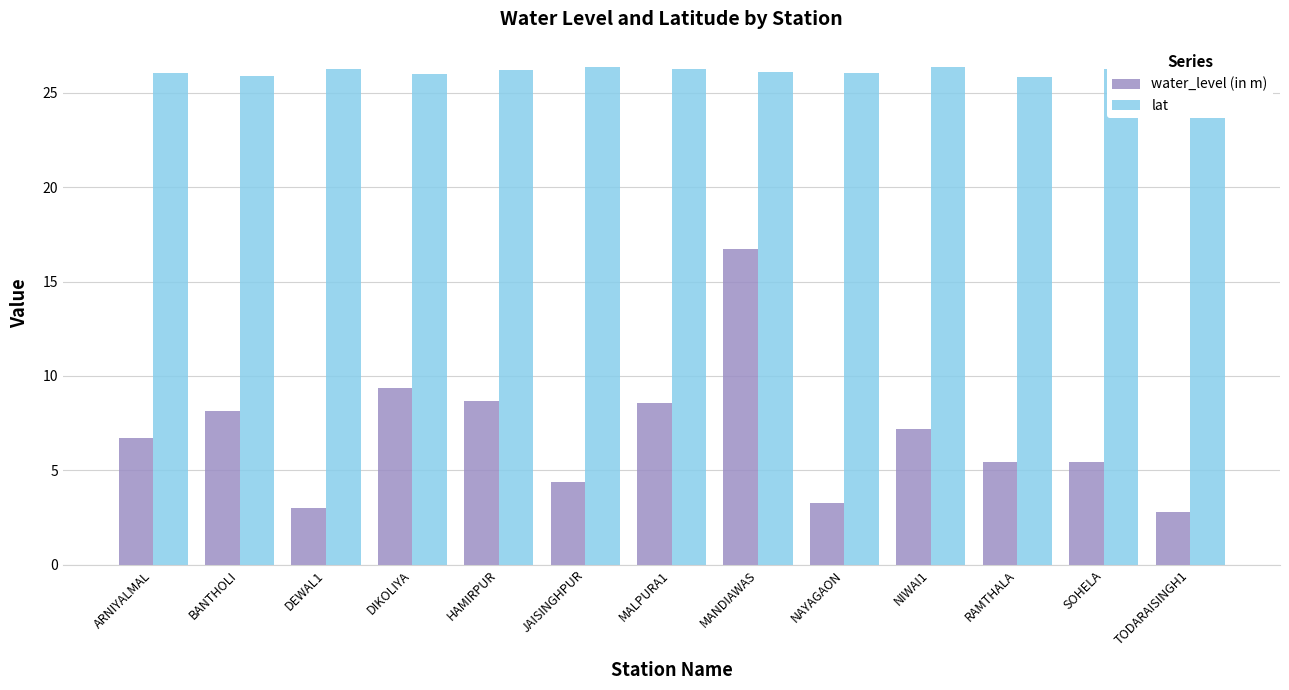

Which label corresponds to the smallest value in the chart?

TODARAISINGH1